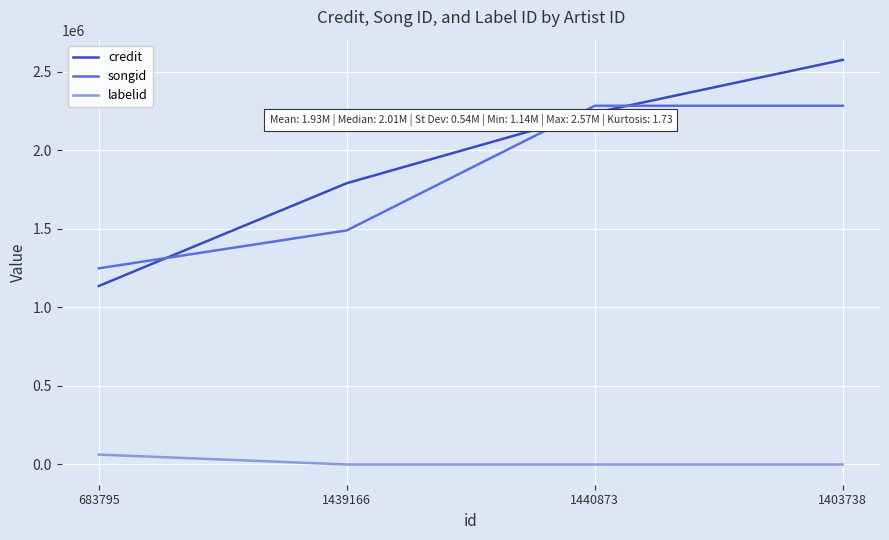

Which series has the widest spread of values?

credit